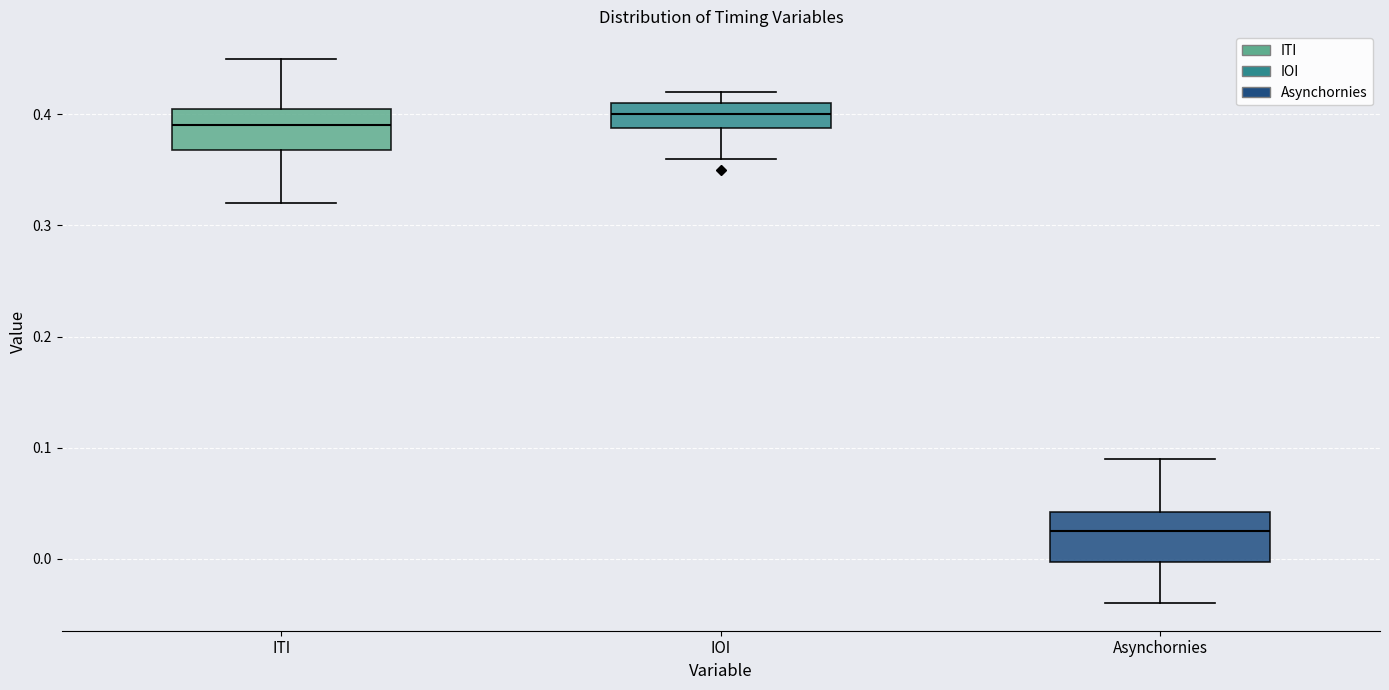

Reading left to right, read every box against the y-axis: the position of its median line, the range the box covers, and the ends of its whiskers. The values are not printed on the chart, so give them approximately, as read against the axis.

ITI: median 0.39, box 0.37 to 0.41, whiskers 0.32 to 0.45
IOI: median 0.40, box 0.39 to 0.41, whiskers 0.36 to 0.42
Asynchornies: median 0.03, box 0.00 to 0.04, whiskers -0.04 to 0.09